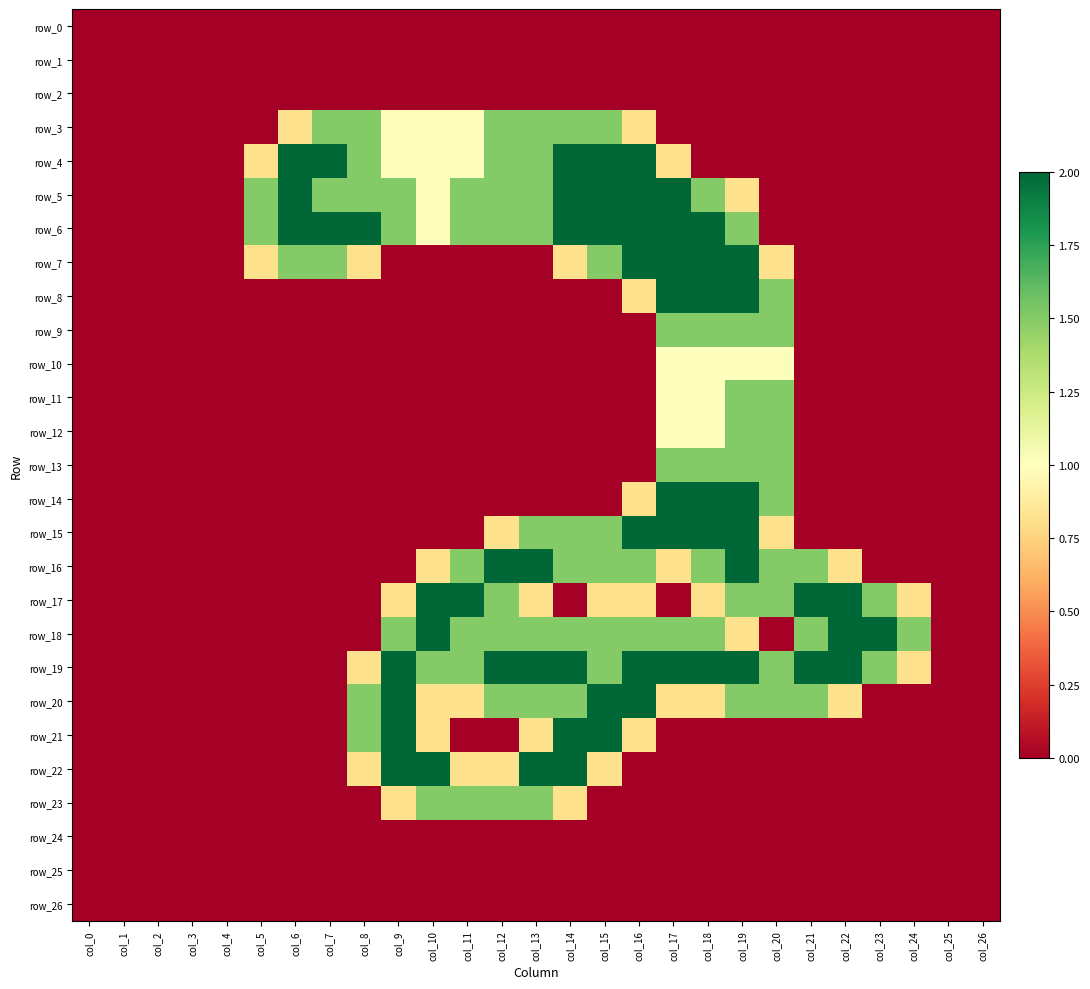

Which label corresponds to the largest value in the chart?

col_6